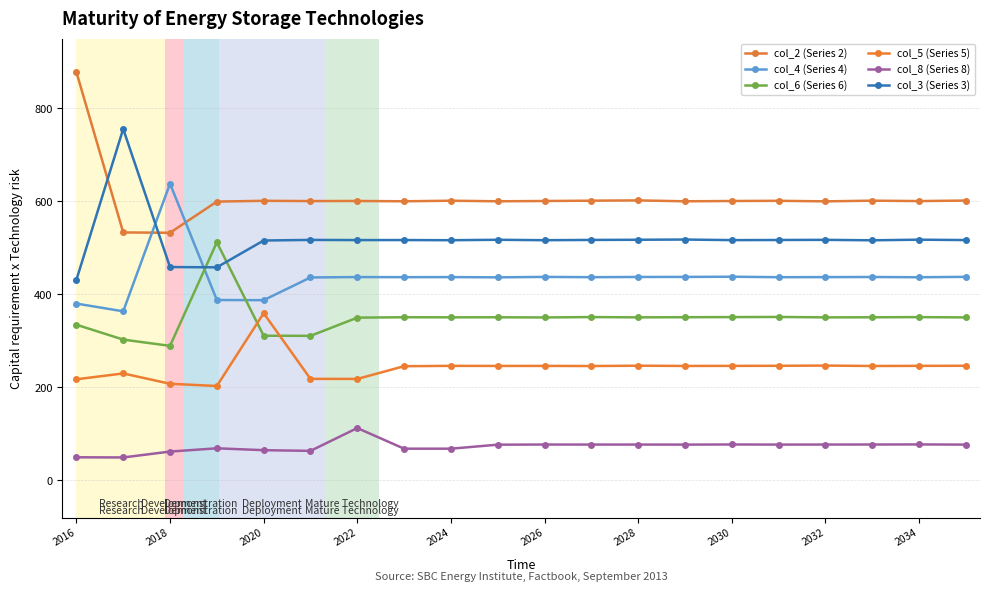

Does the chart have visible grid lines?

Yes